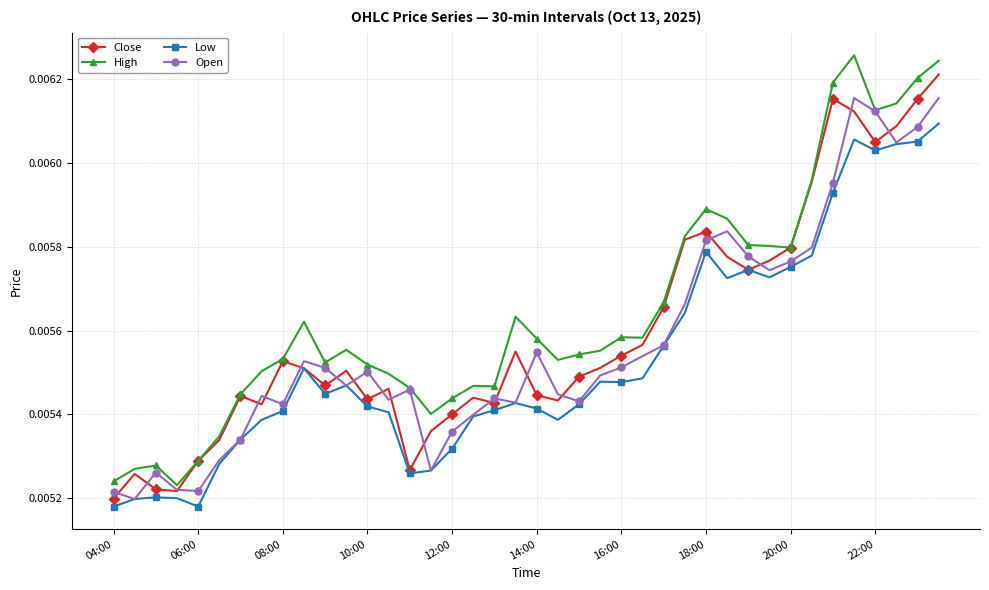

Rank the series by their average value, from lowest to highest.

Low, Open, Close, High